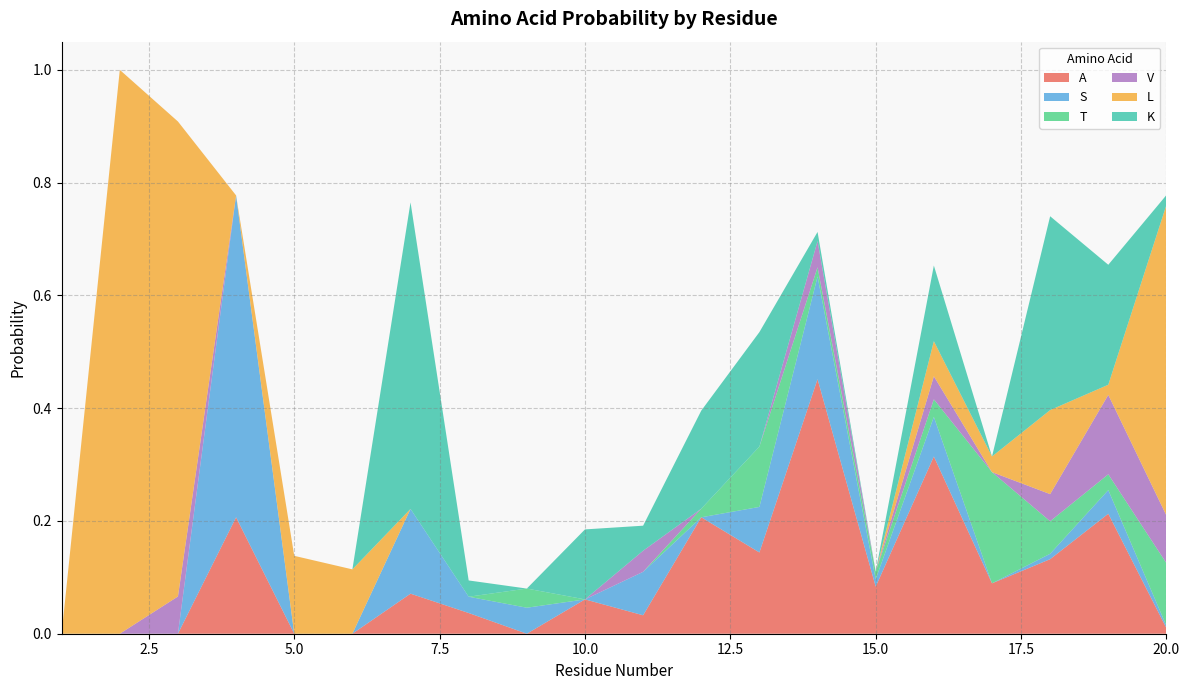

Reading left to right, transcribe all the data shown in this chart.

A: 0.0	0.0	0.0	0.2	0.0	0.0	0.1	0.0	0.0	0.1	0.0	0.2	0.1	0.5	0.1	0.3	0.1	0.1	0.2	0.0
S: 0.0	0.0	0.0	0.6	0.0	0.0	0.2	0.0	0.0	0.0	0.1	0.0	0.1	0.2	0.0	0.1	0.0	0.0	0.0	0.0
T: 0.0	0.0	0.0	0.0	0.0	0.0	0.0	0.0	0.0	0.0	0.0	0.0	0.1	0.0	0.0	0.0	0.2	0.1	0.0	0.1
V: 0.0	0.0	0.1	0.0	0.0	0.0	0.0	0.0	0.0	0.0	0.0	0.0	0.0	0.0	0.0	0.0	0.0	0.0	0.1	0.1
L: 0.0	1.0	0.8	0.0	0.1	0.1	0.0	0.0	0.0	0.0	0.0	0.0	0.0	0.0	0.0	0.1	0.0	0.1	0.0	0.6
K: 0.0	0.0	0.0	0.0	0.0	0.0	0.5	0.0	0.0	0.1	0.0	0.2	0.2	0.0	0.0	0.1	0.0	0.3	0.2	0.0